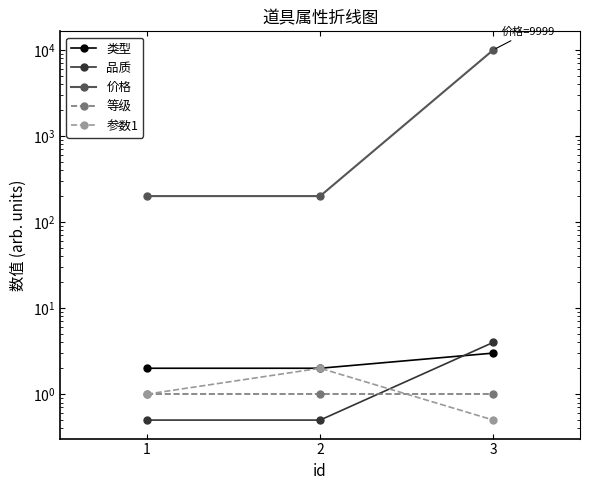

Which series has the largest total across all categories?

价格